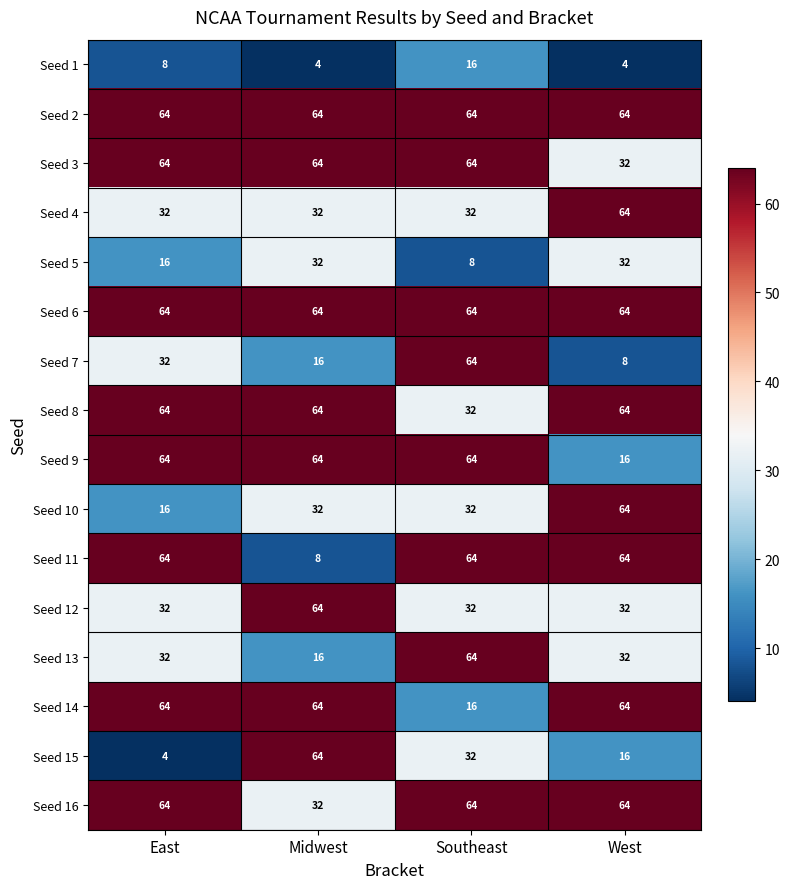

What is the minimum value shown in the chart?

4